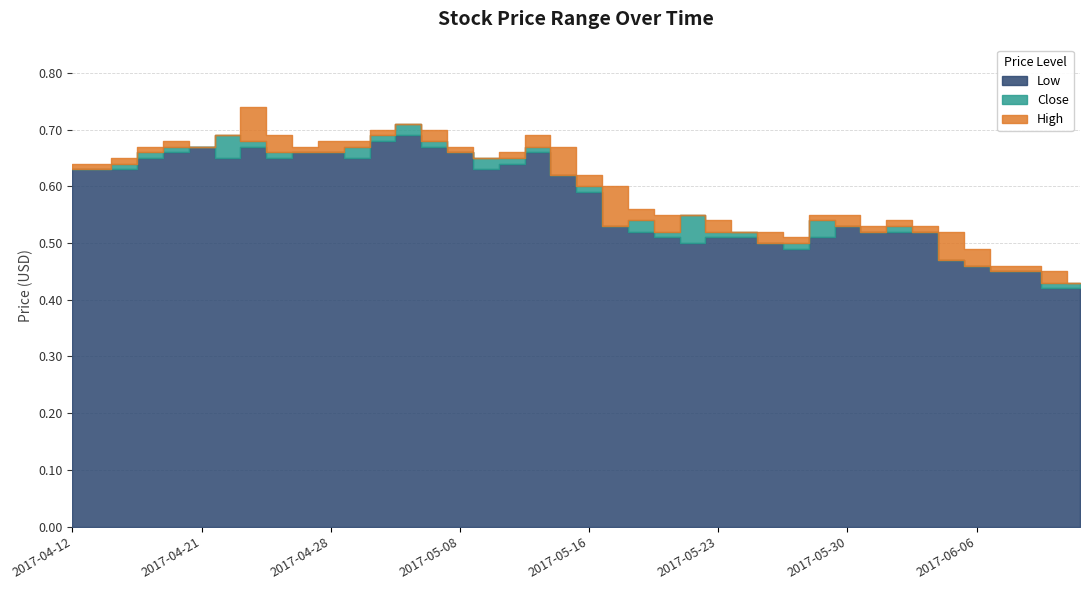

At which category is the sum across all series the highest?

2017-05-04